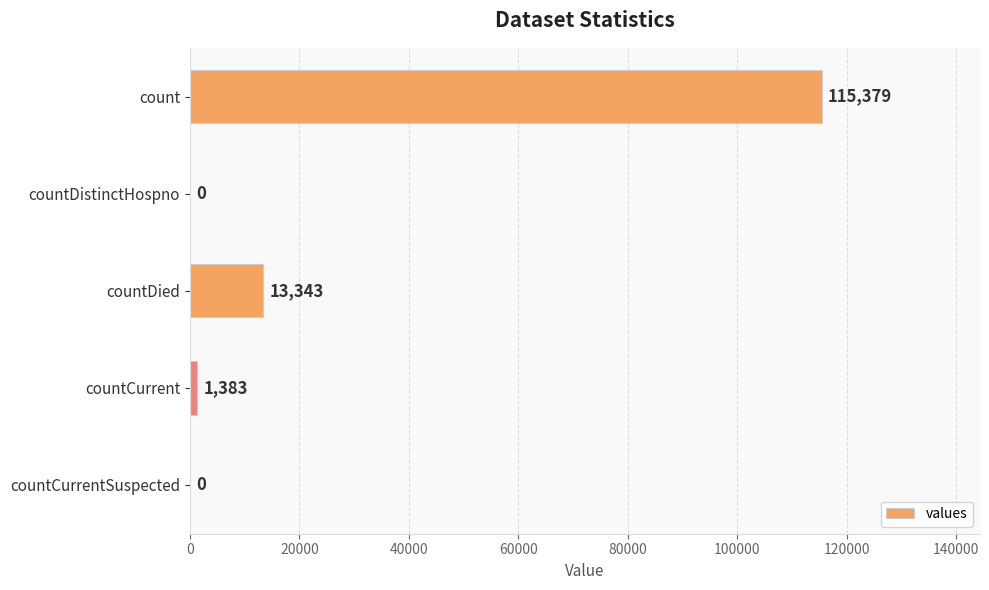

What is the change in value from count to countDied?

-102036